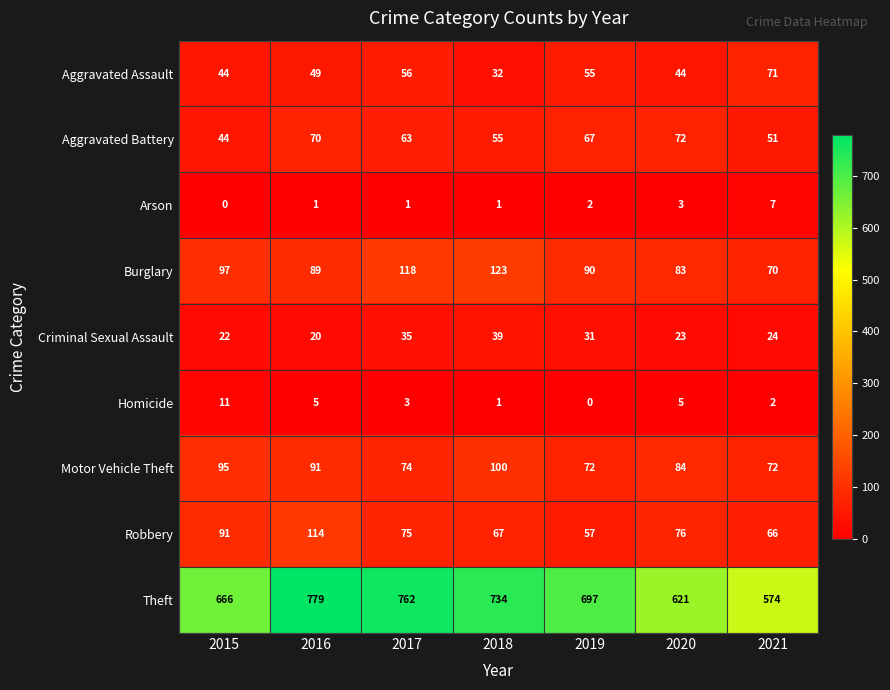

List the series in order of their peak value, lowest first.

Arson, Homicide, Criminal Sexual Assault, Aggravated Assault, Aggravated Battery, Motor Vehicle Theft, Robbery, Burglary, Theft